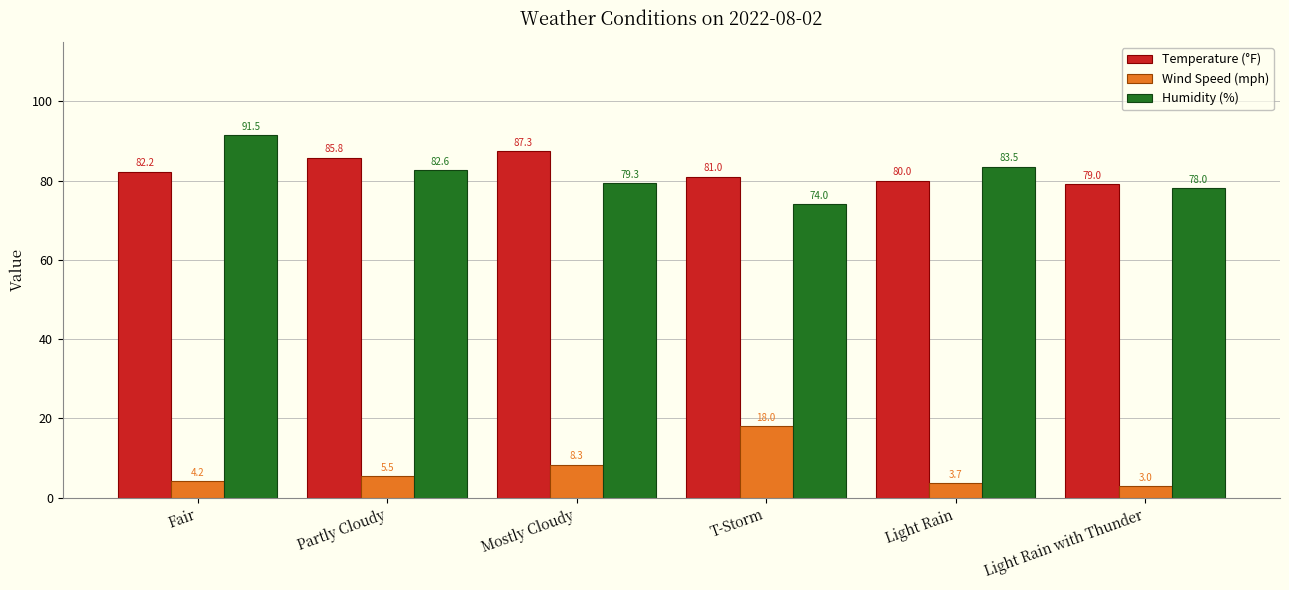

What is the average value of the Humidity (%) series?

81.5